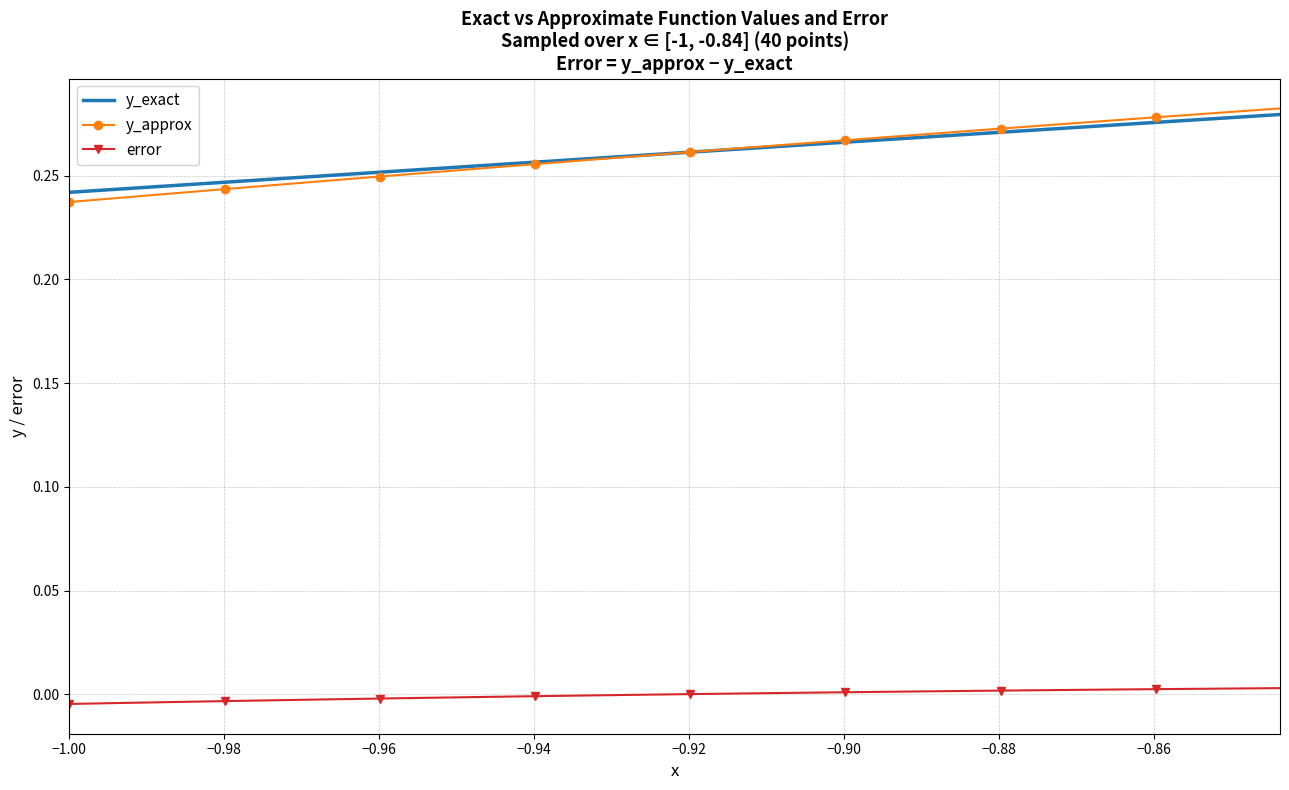

True or false: y_approx and error intersect in this chart.

False